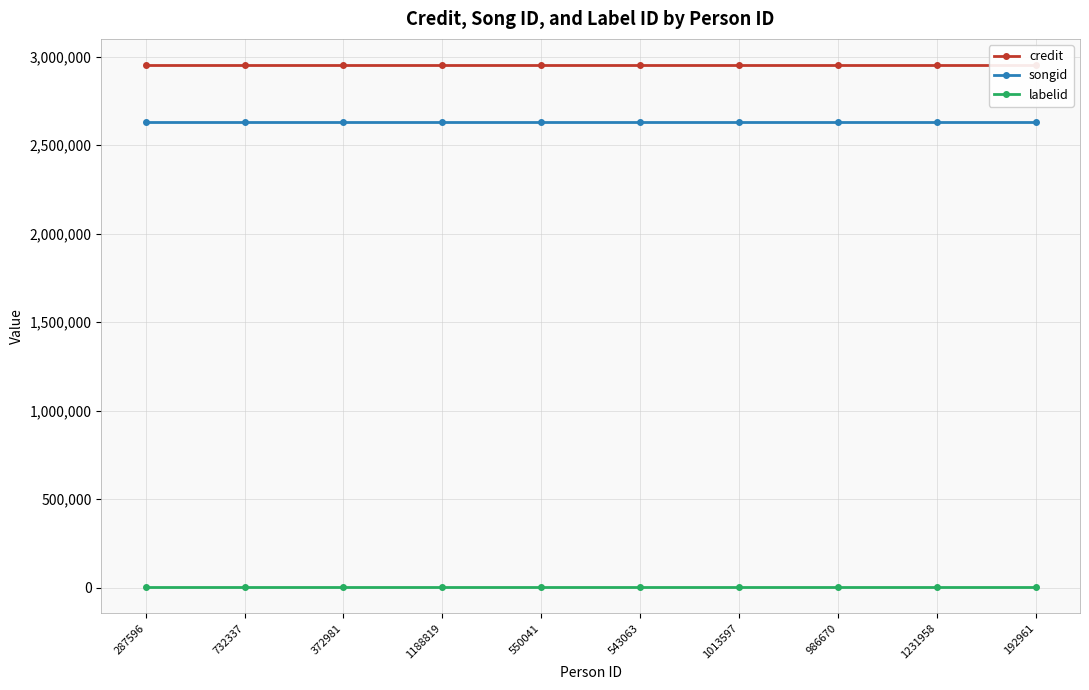

Is this an area chart (filled region under the line)?

No